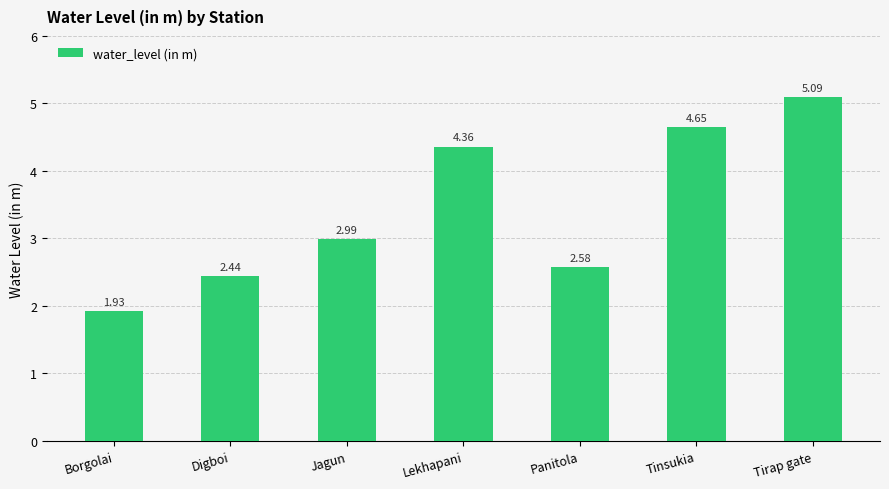

List the labels in order of value, smallest first.

Borgolai, Digboi, Panitola, Jagun, Lekhapani, Tinsukia, Tirap gate